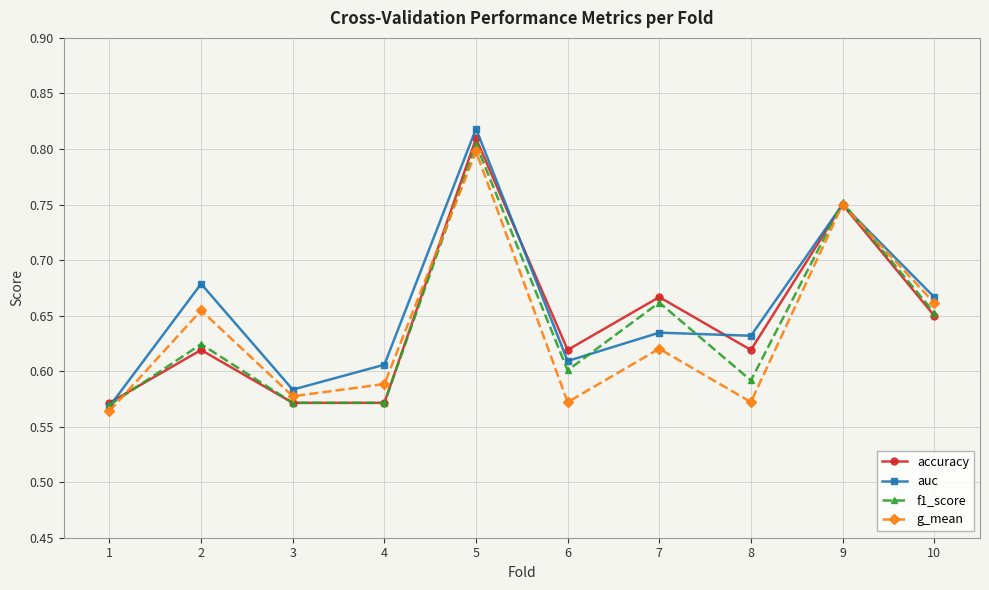

List the series in order of their overall mean, highest first.

auc, accuracy, f1_score, g_mean